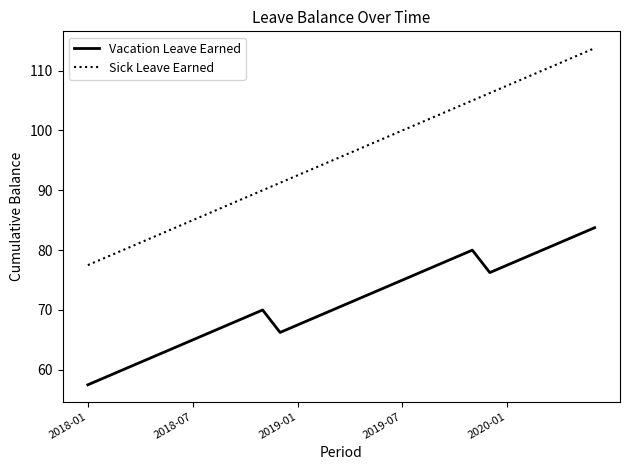

What is the minimum value for Vacation Leave Earned?

57.5